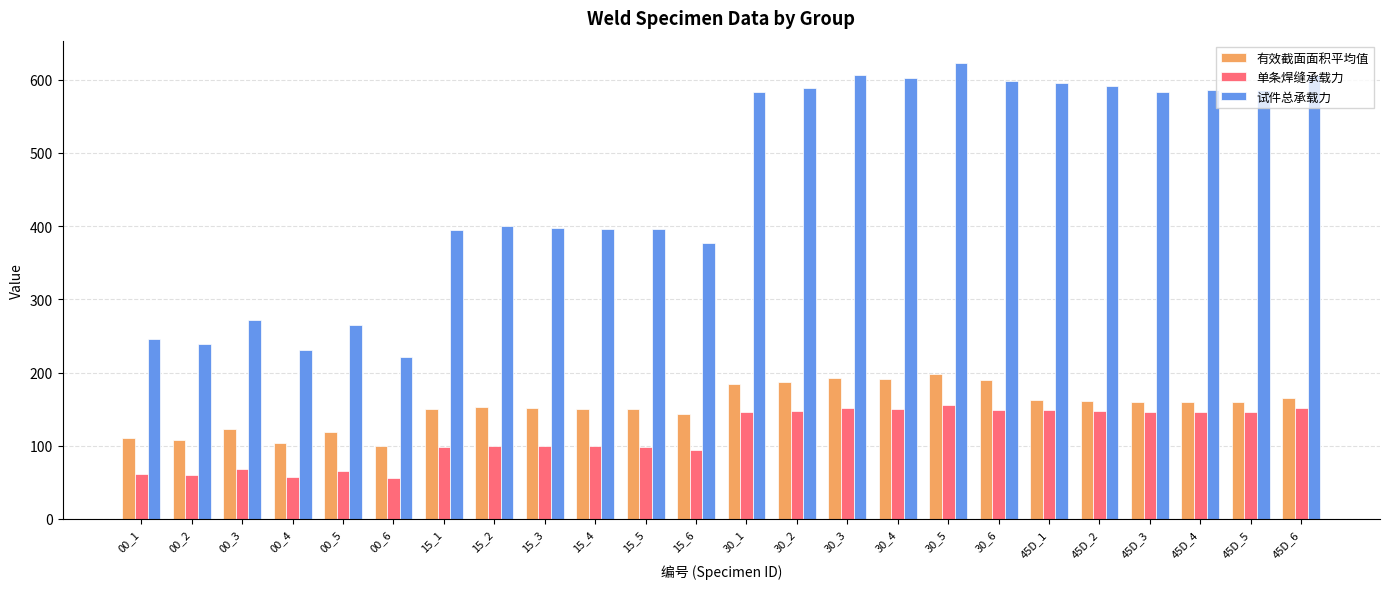

The 有效截面面积平均值 series shows 192.7 at 30_3. True or false?

True